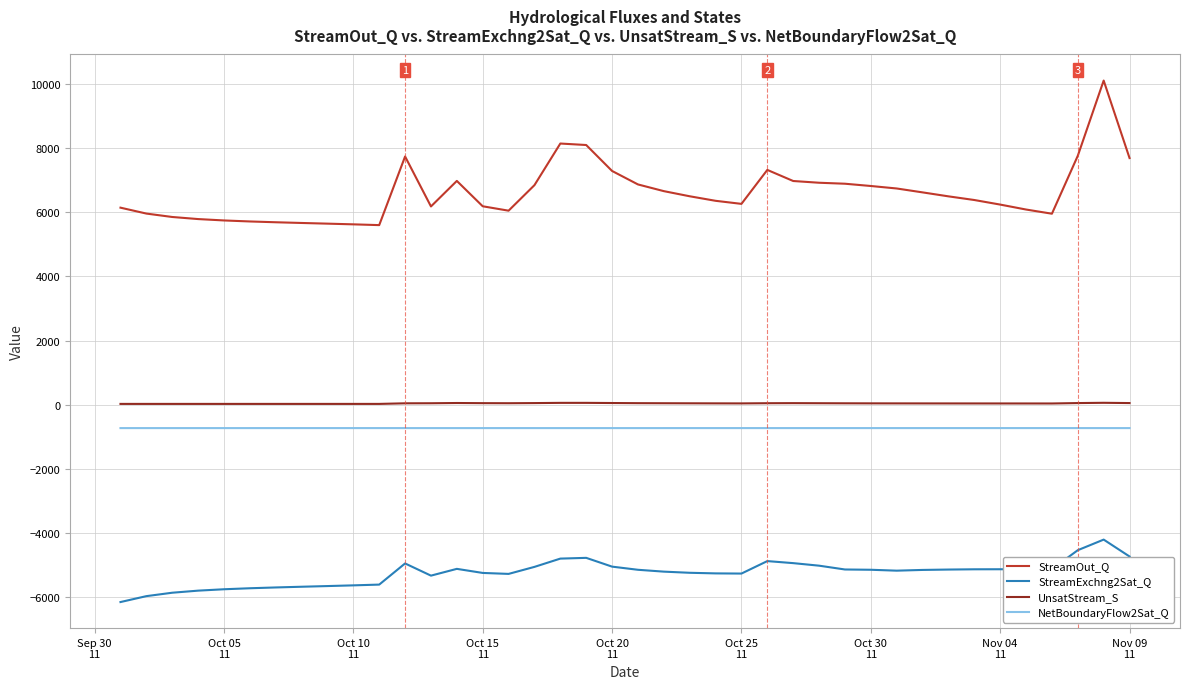

What is the difference between the maximum and minimum values in the StreamOut_Q series?

4503.4